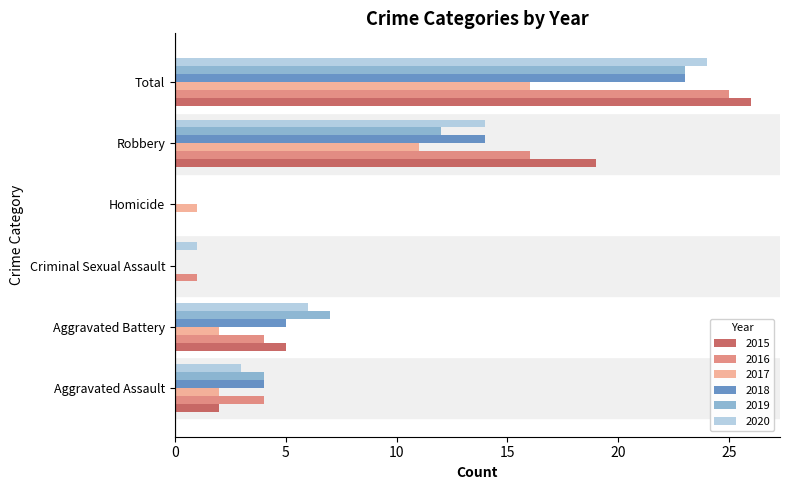

What is the sum of all 2016 values?

50